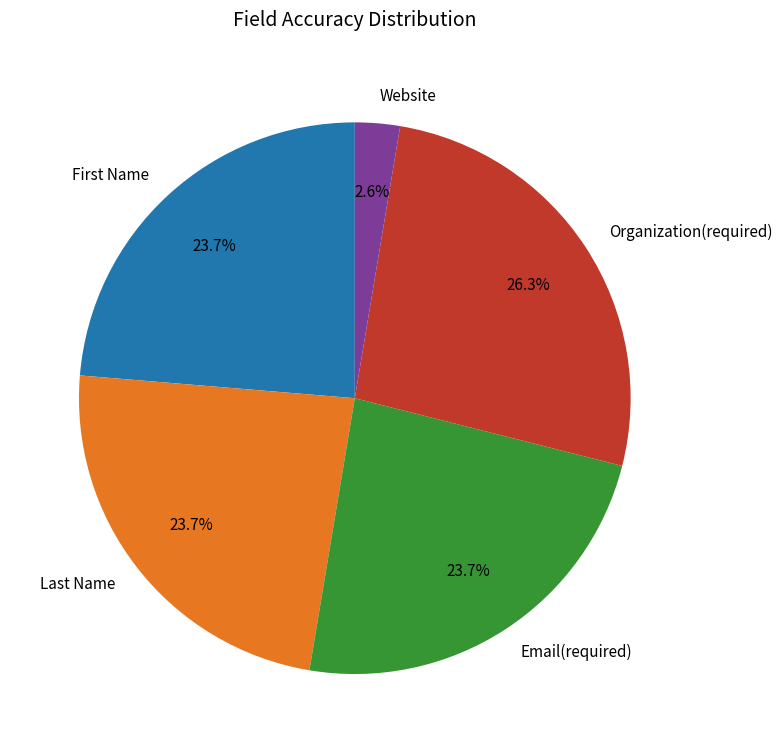

Which category has the smallest portion of the pie?

Website